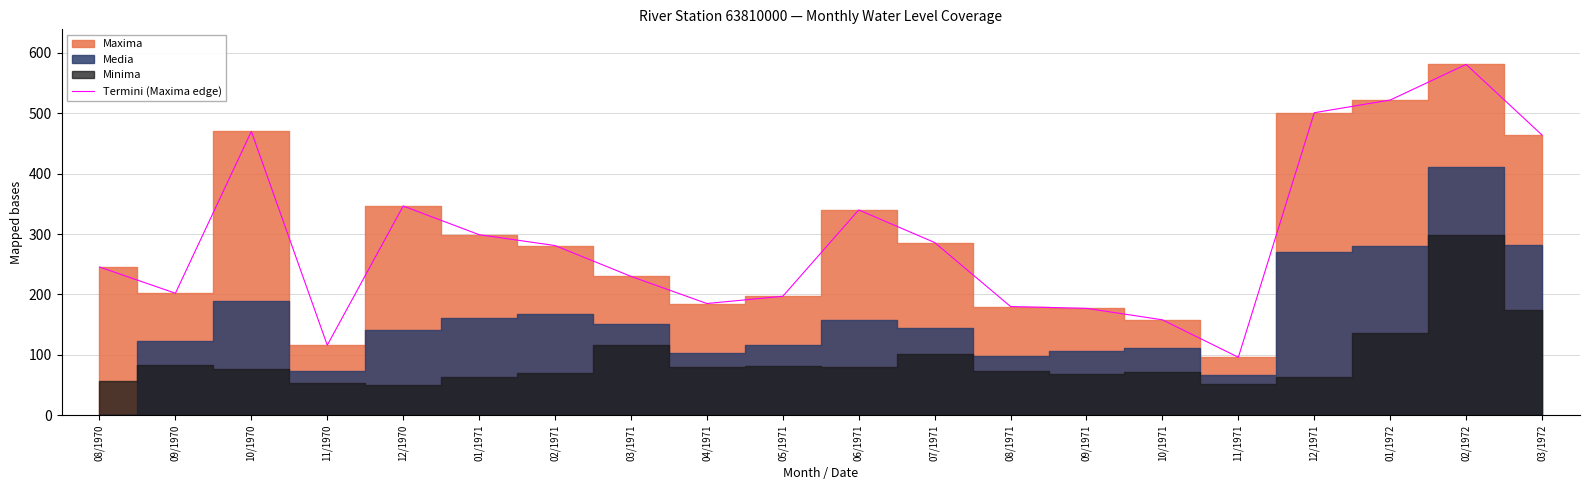

What is the ratio of the value at 11/1971 to the value at 12/1971?

0.2